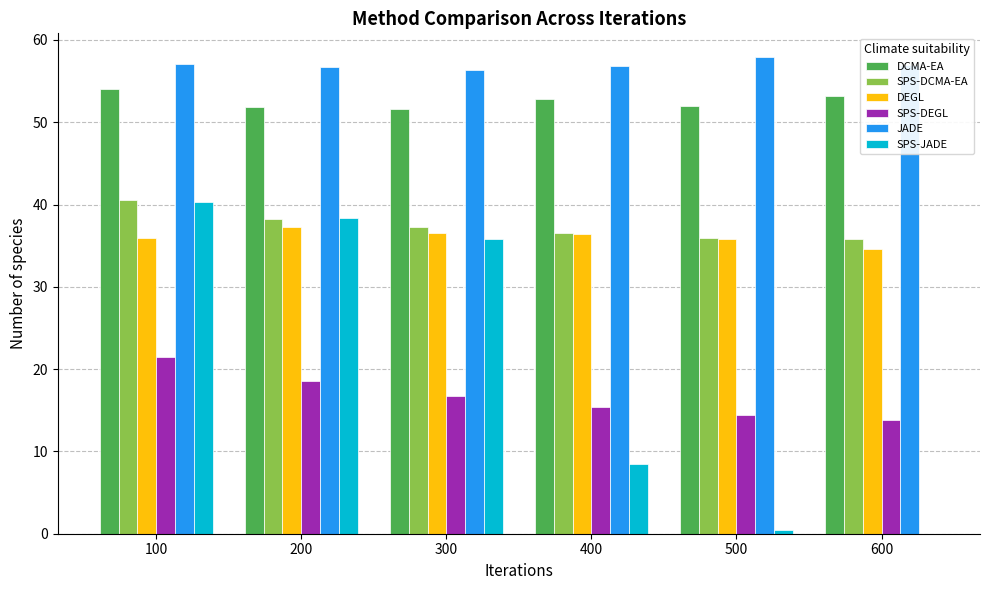

How many groups of bars are there?

6